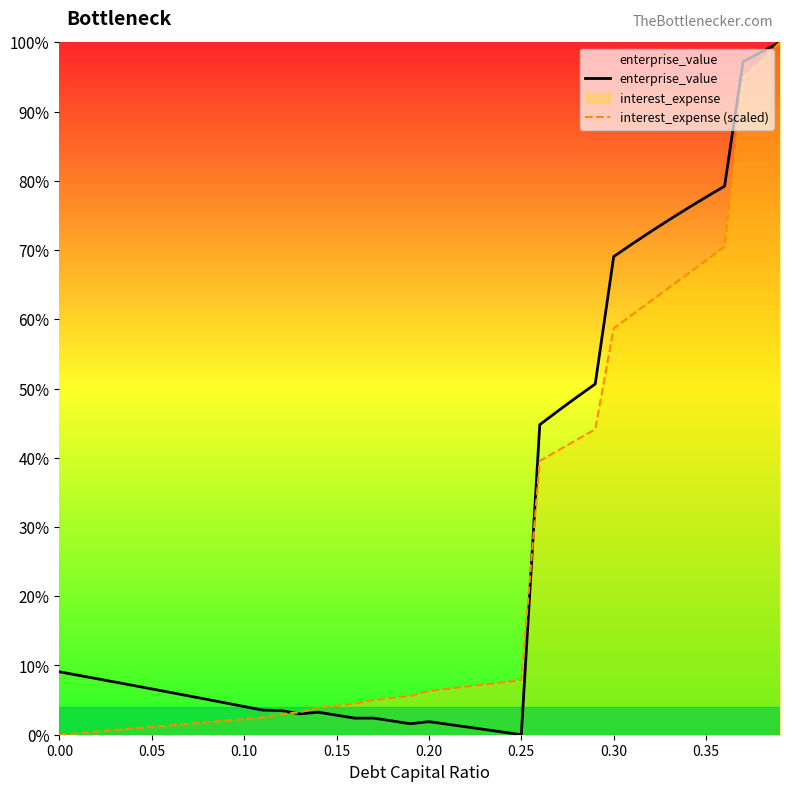

The enterprise_value series shows 3.1 at 0.00. True or false?

False